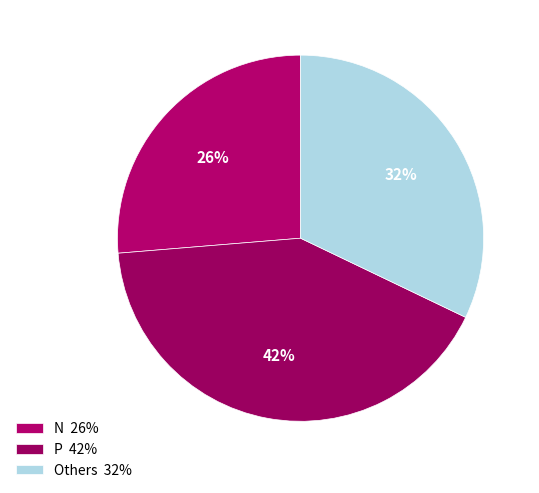

To the nearest percent, what is the combined percentage of P and Others?

74%